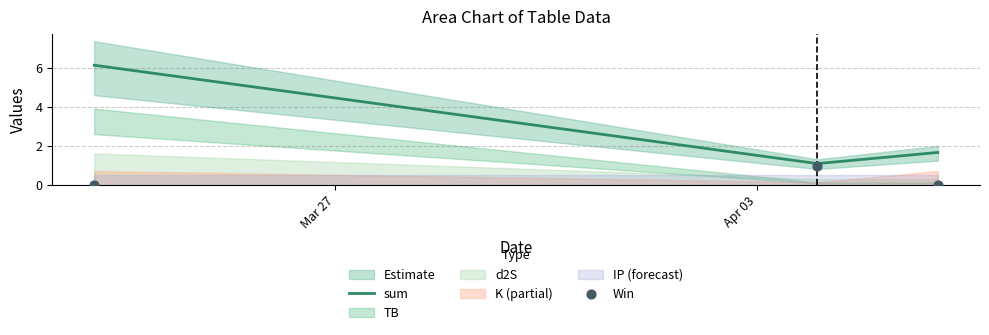

What is the minimum value for sum?

1.1